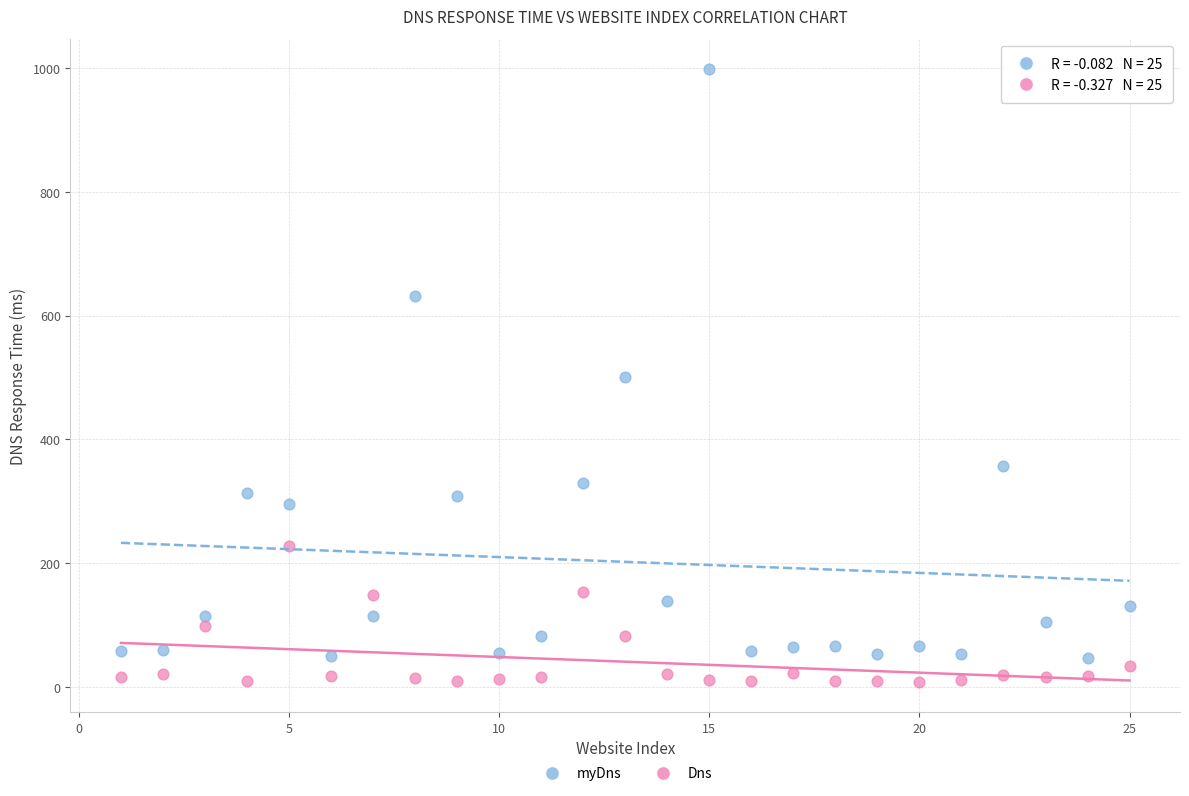

Which series contains the lowest Y value?

Dns